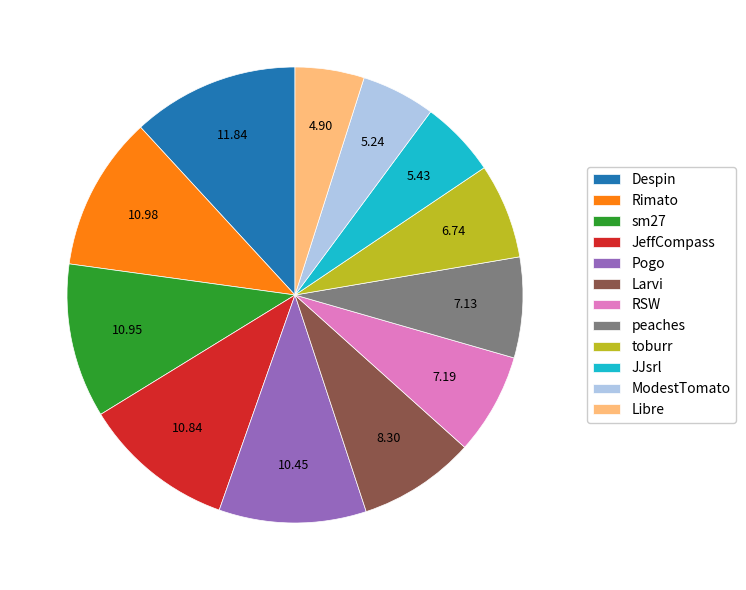

The peaches slice represents 7% of the pie. True or false?

True